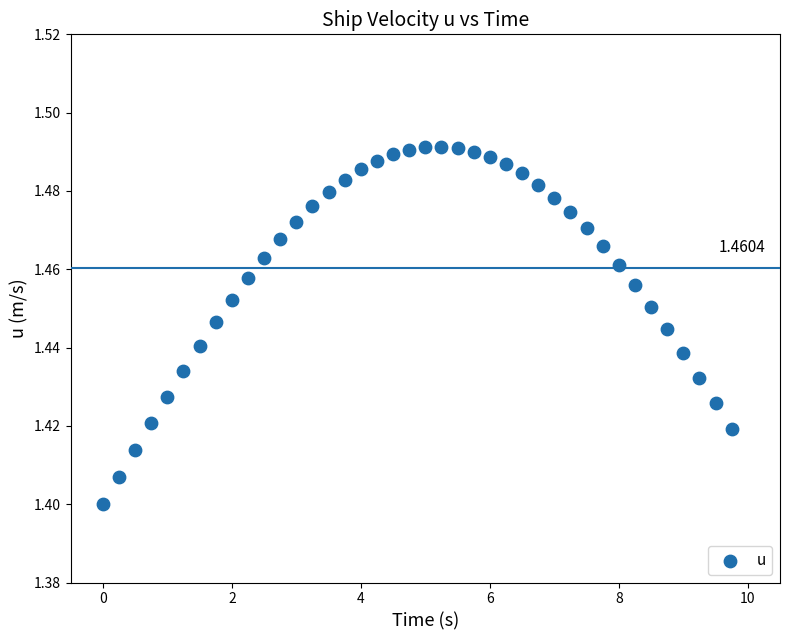

What is the range of X values (max minus min)?

9.8